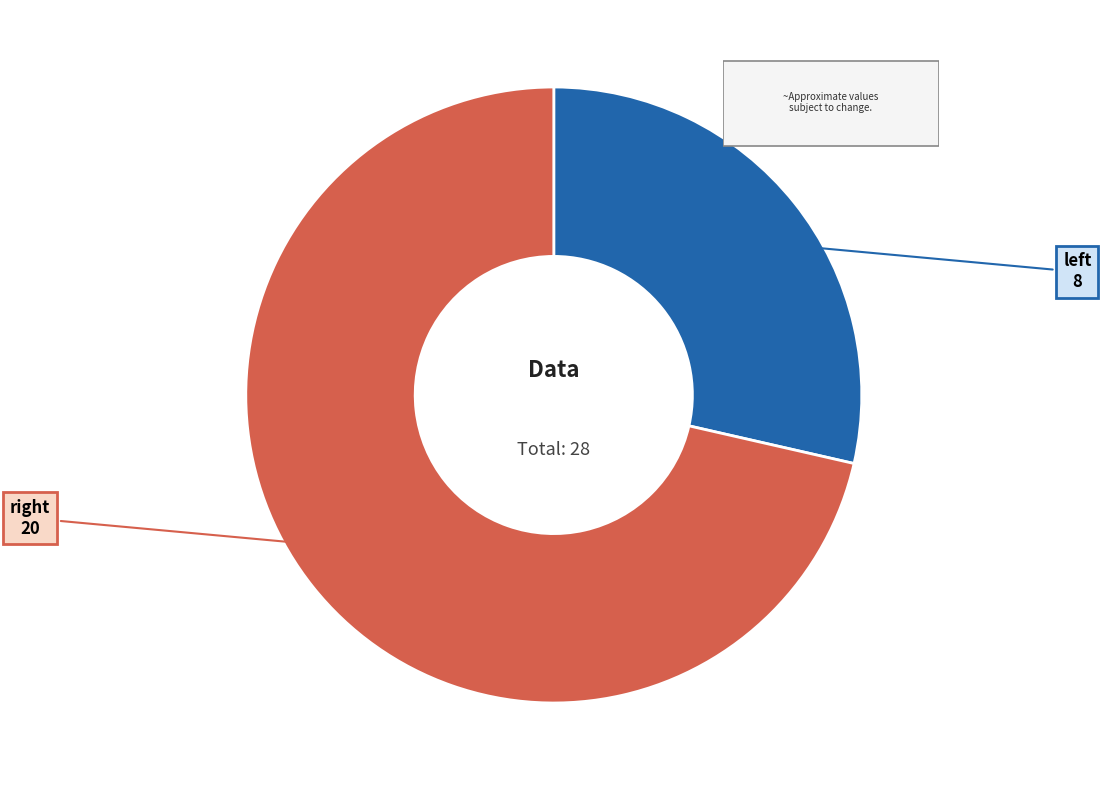

How many slices are in this pie chart?

2